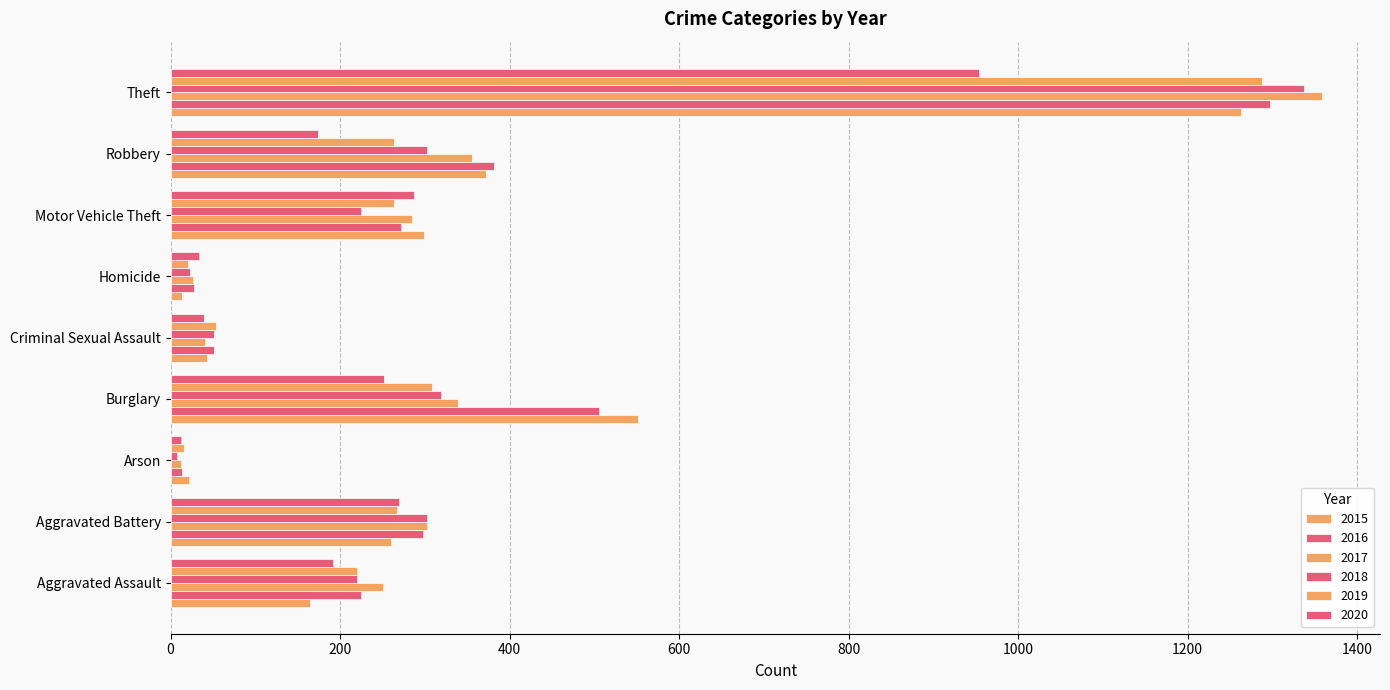

Count the number of categories in the chart.

9